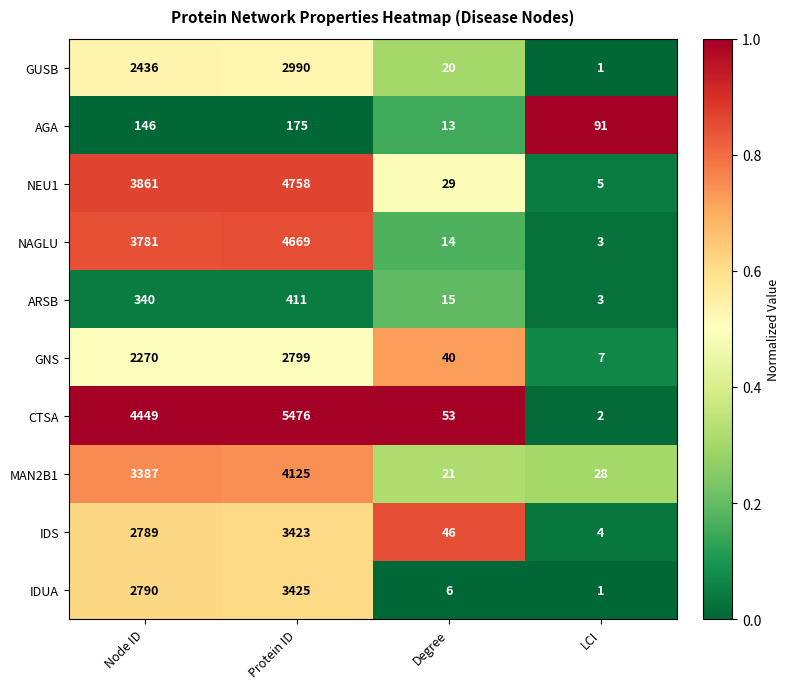

Is the value of GUSB at LCI greater than the value of NAGLU at Protein ID?

No